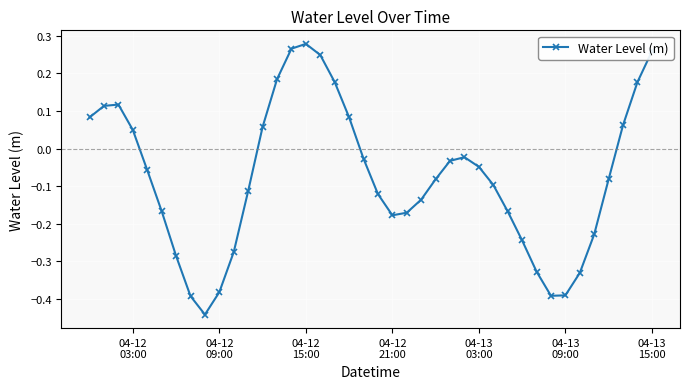

How many points are lower than both their immediate neighbors (excluding endpoints)?

3